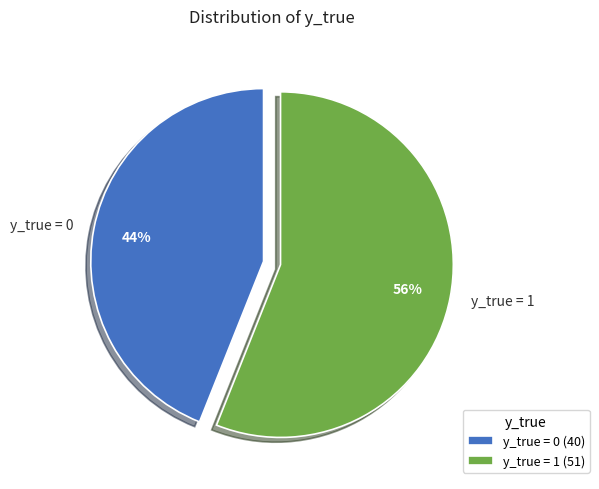

To the nearest percent, what percentage of the pie is y_true = 1?

56%